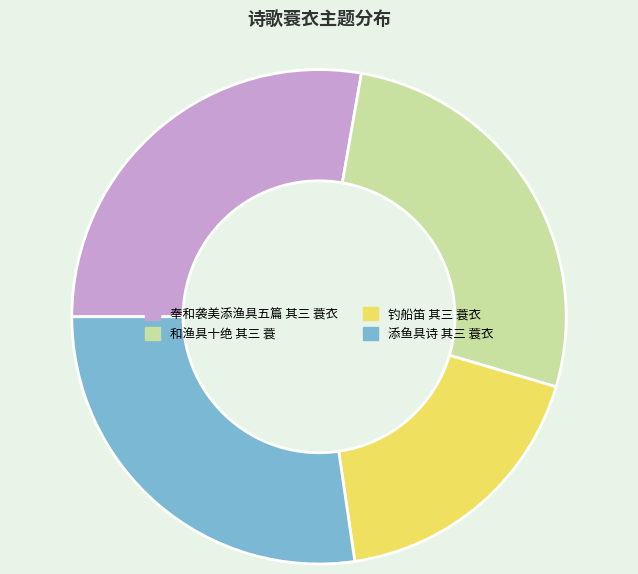

How many slices are in this pie chart?

4